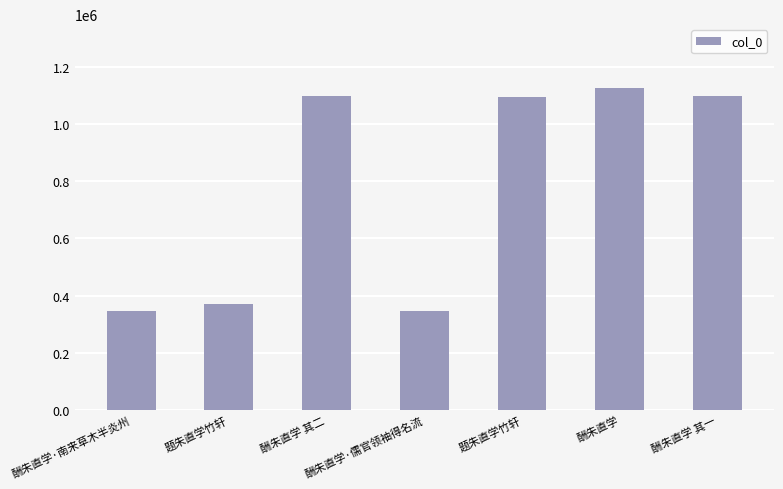

What is the sum of the values at 题朱直学竹轩 and 酬朱直学?

2219187